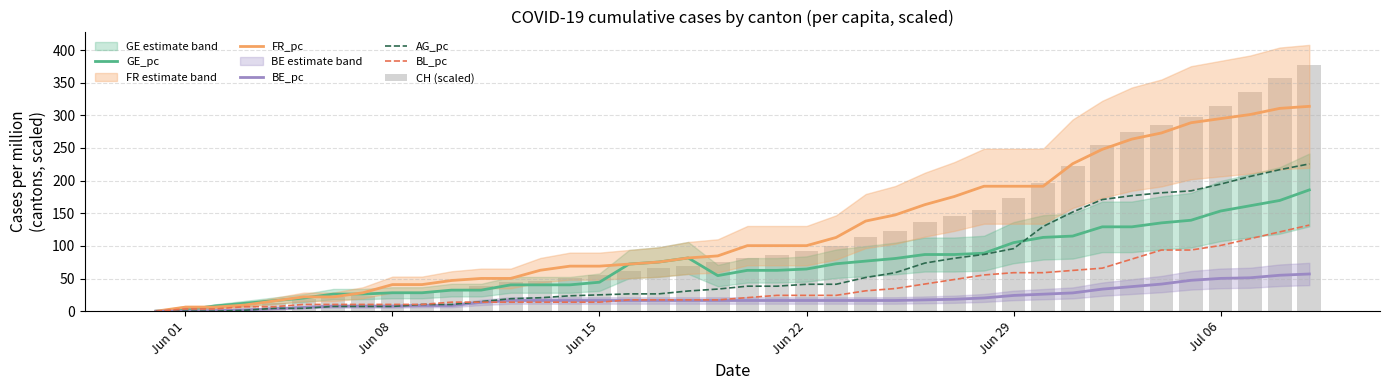

What is the highest value of the BL_pc series?

131.9